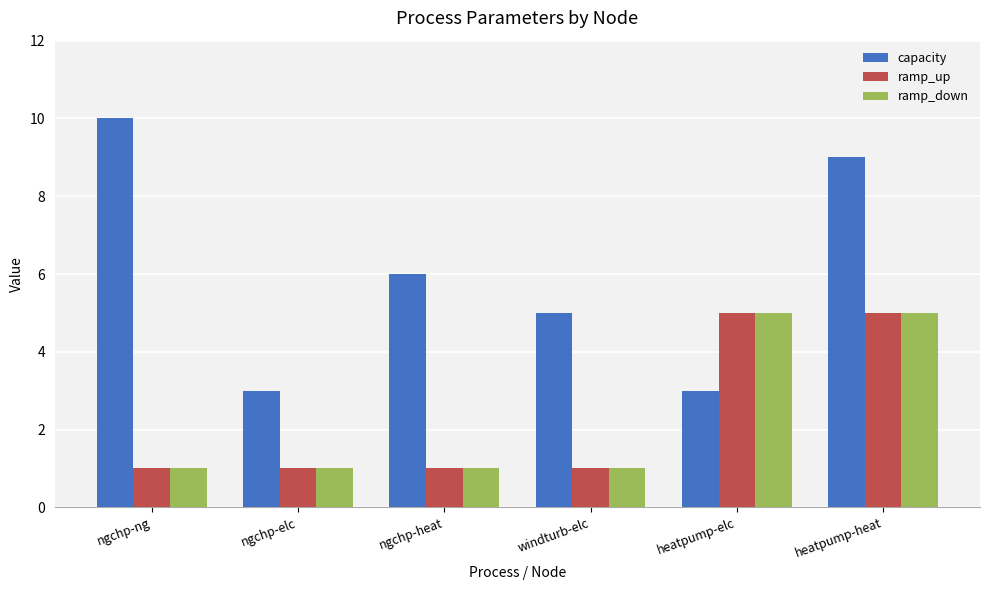

What is the highest value of the capacity series?

10